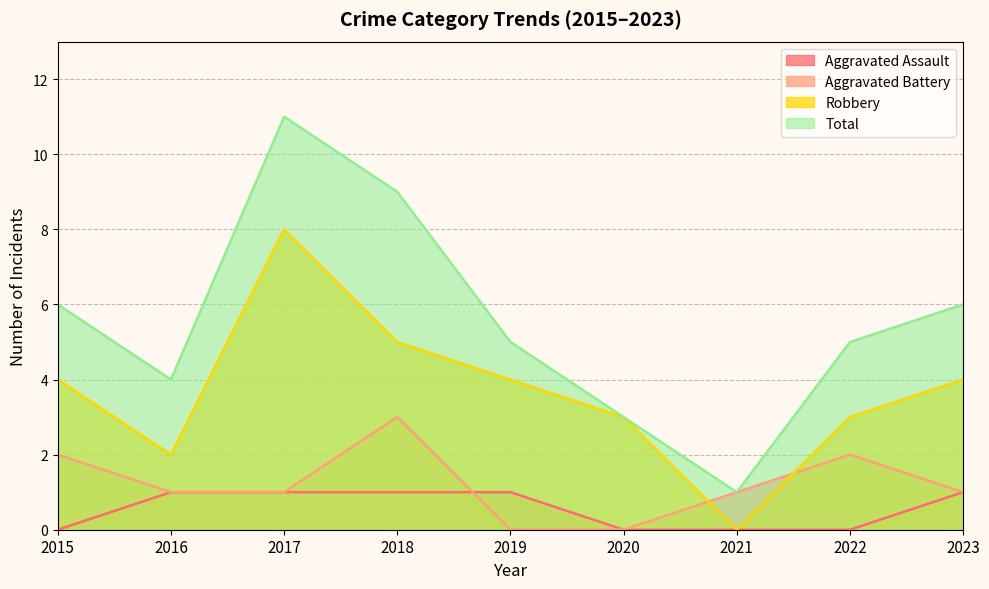

List the labels in order of Aggravated Assault value, smallest first.

2015, 2020, 2021, 2022, 2016, 2017, 2018, 2019, 2023